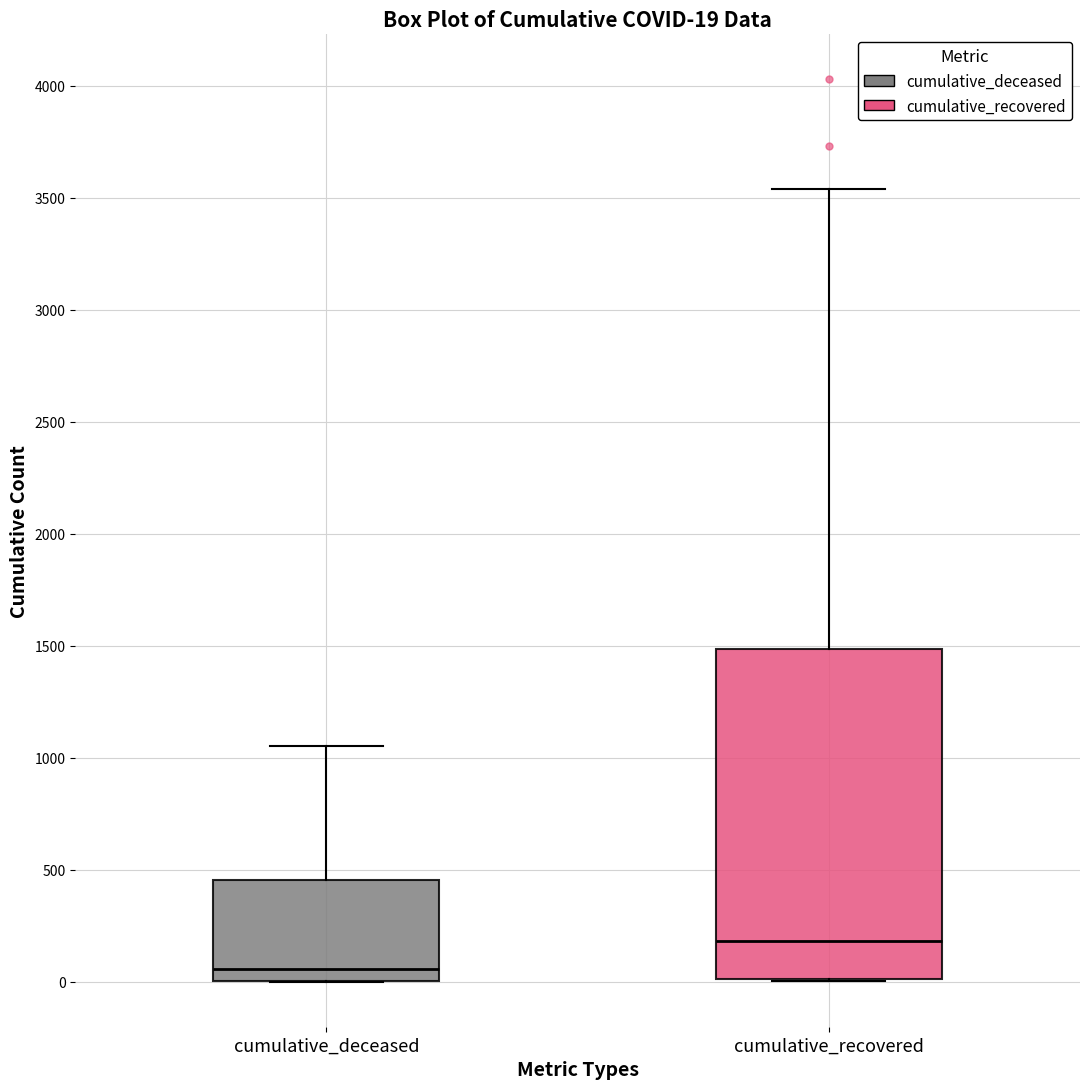

Which box is the tallest, from its lower edge to its upper edge?

cumulative_recovered